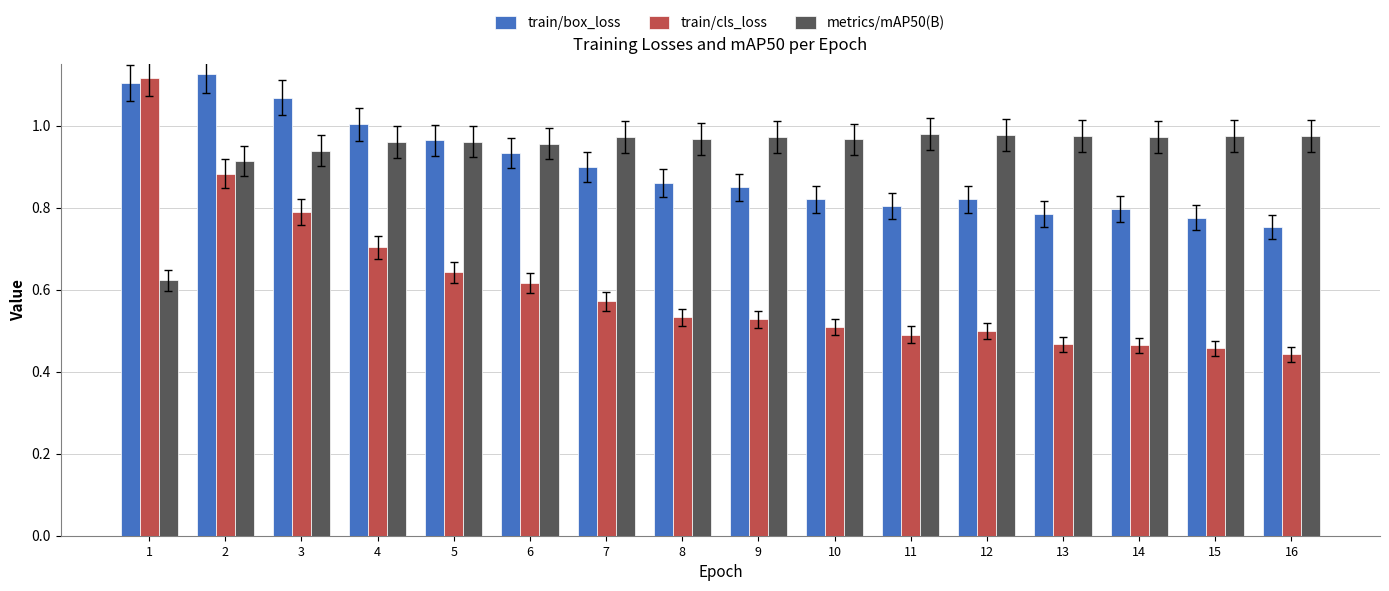

The train/box_loss series shows 0.9 at 8. True or false?

True